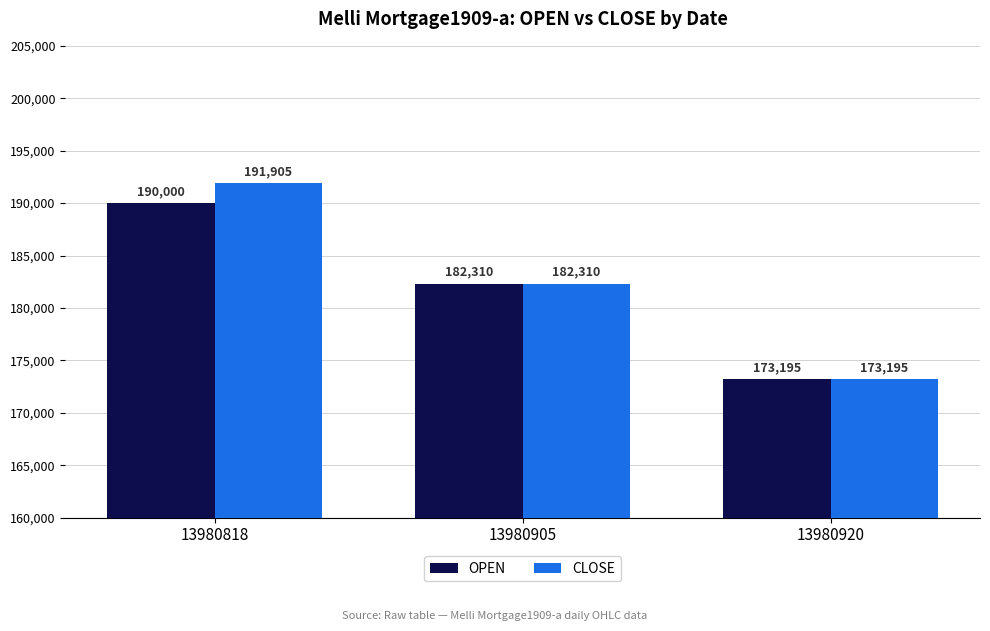

List the series in order of their peak value, lowest first.

OPEN, CLOSE